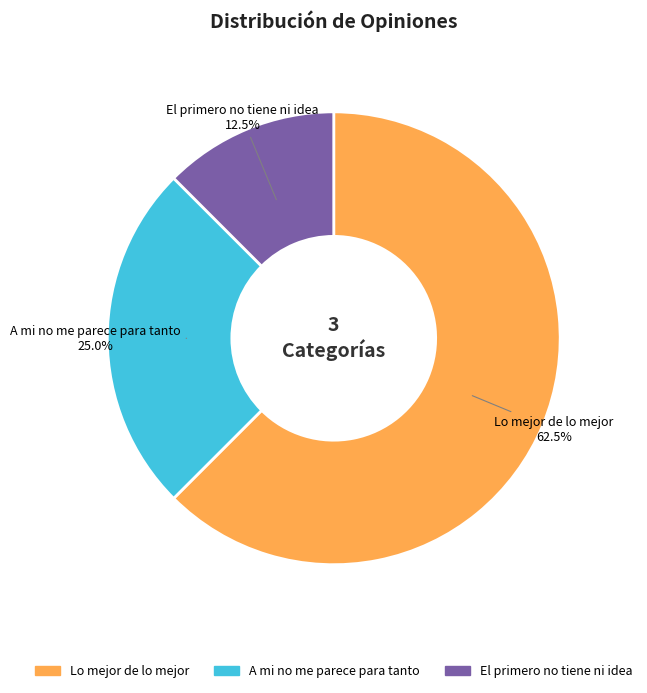

To the nearest percent, what is the difference between the largest and smallest slice percentages?

50%